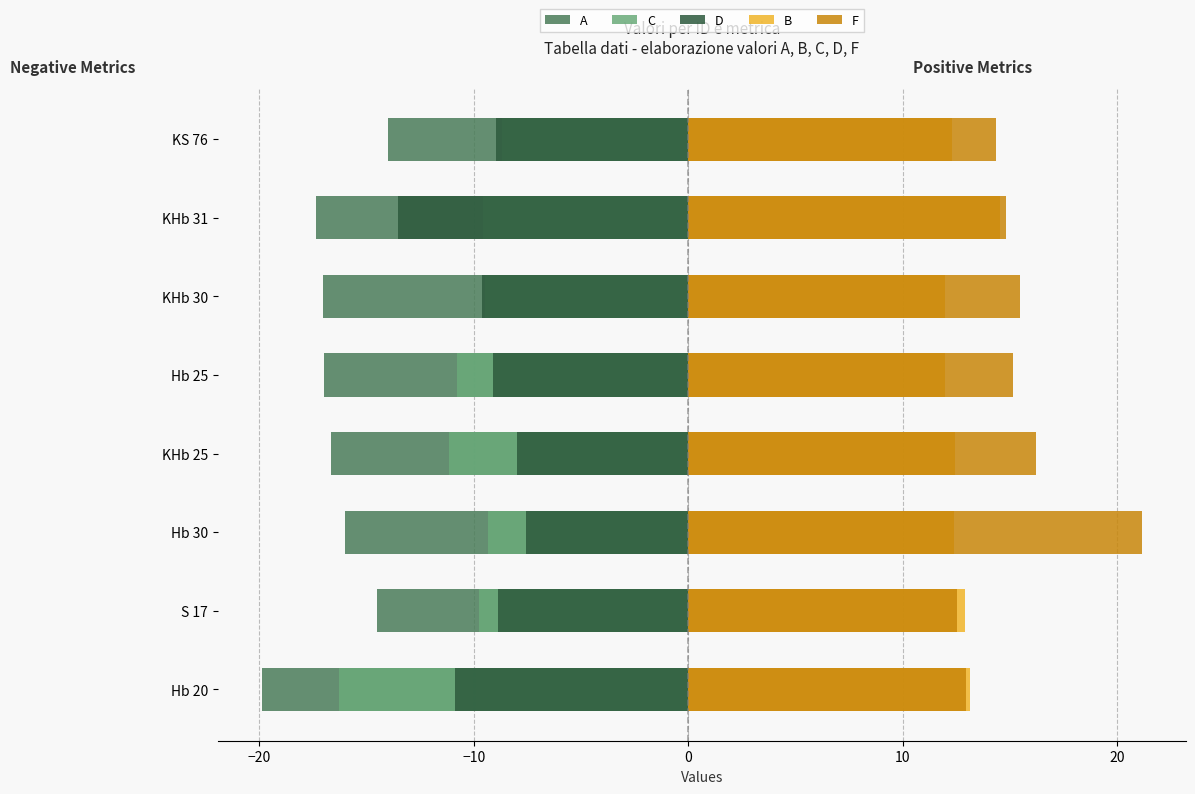

Count the number of categories in the chart.

8